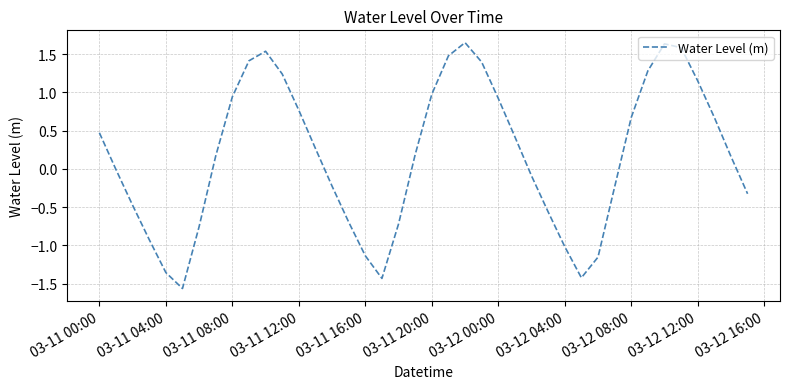

True or false: the data shows 0.9 at 03-12 00:00.

True